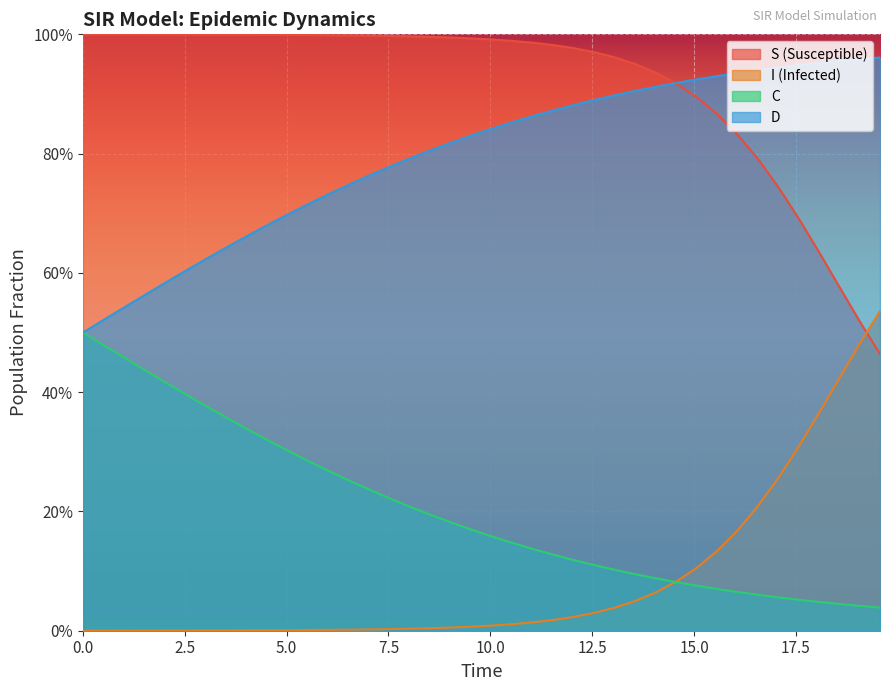

How many lines are shown in the chart?

4